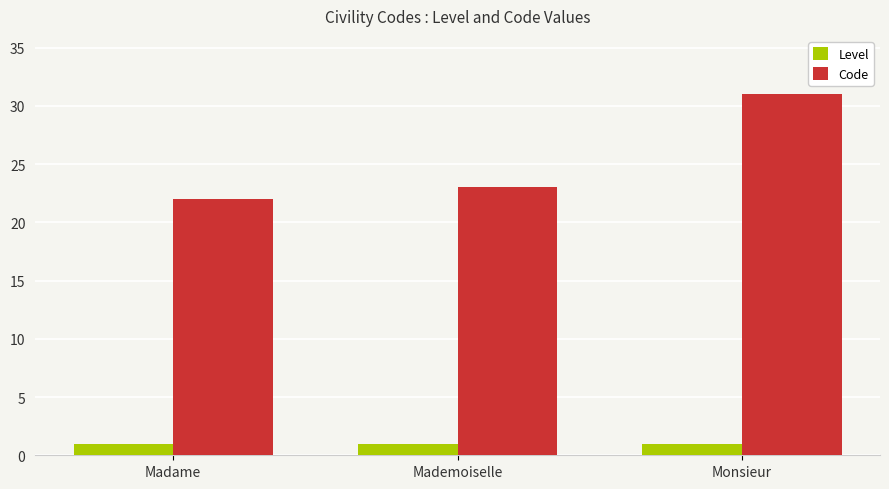

What is the total value across all series at Monsieur?

32